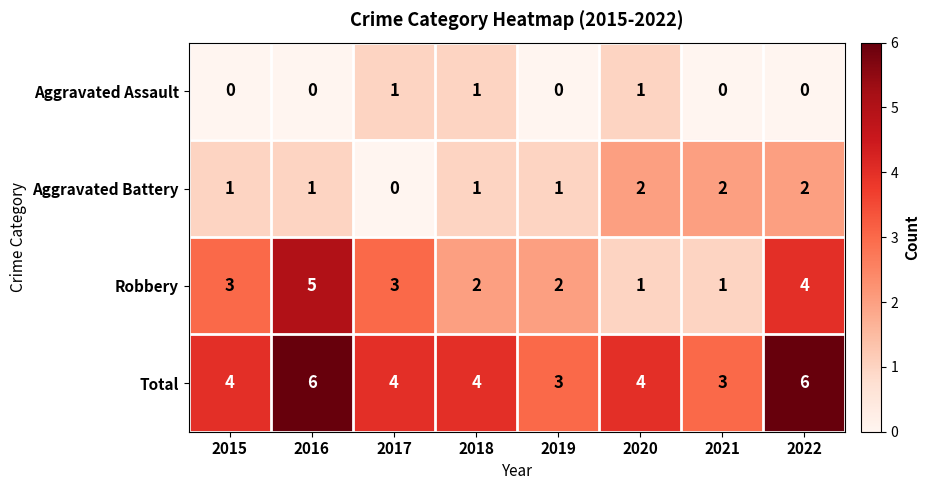

Which series has the largest range (max minus min)?

Robbery